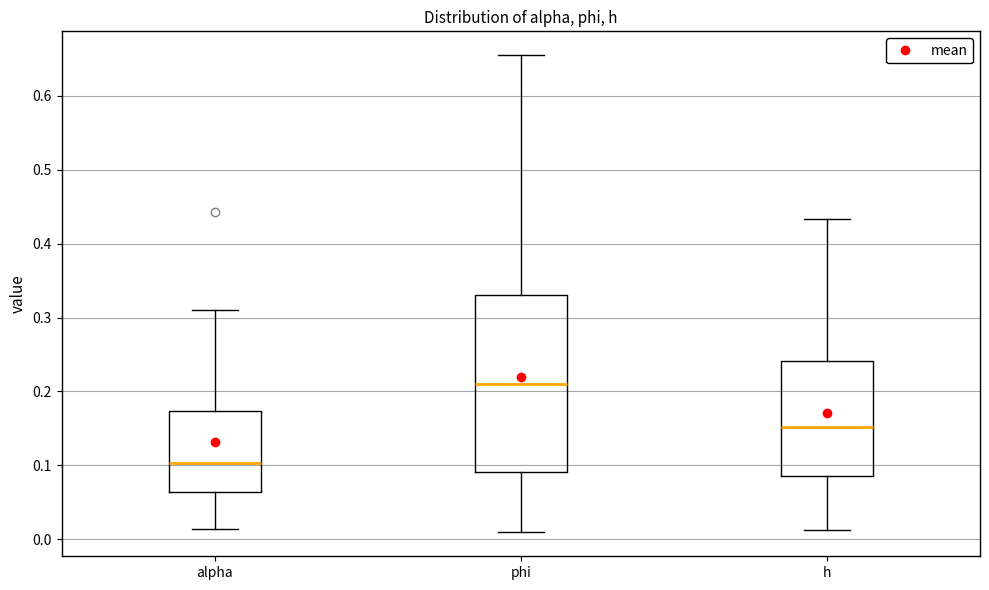

Which box has the lowest median line?

alpha